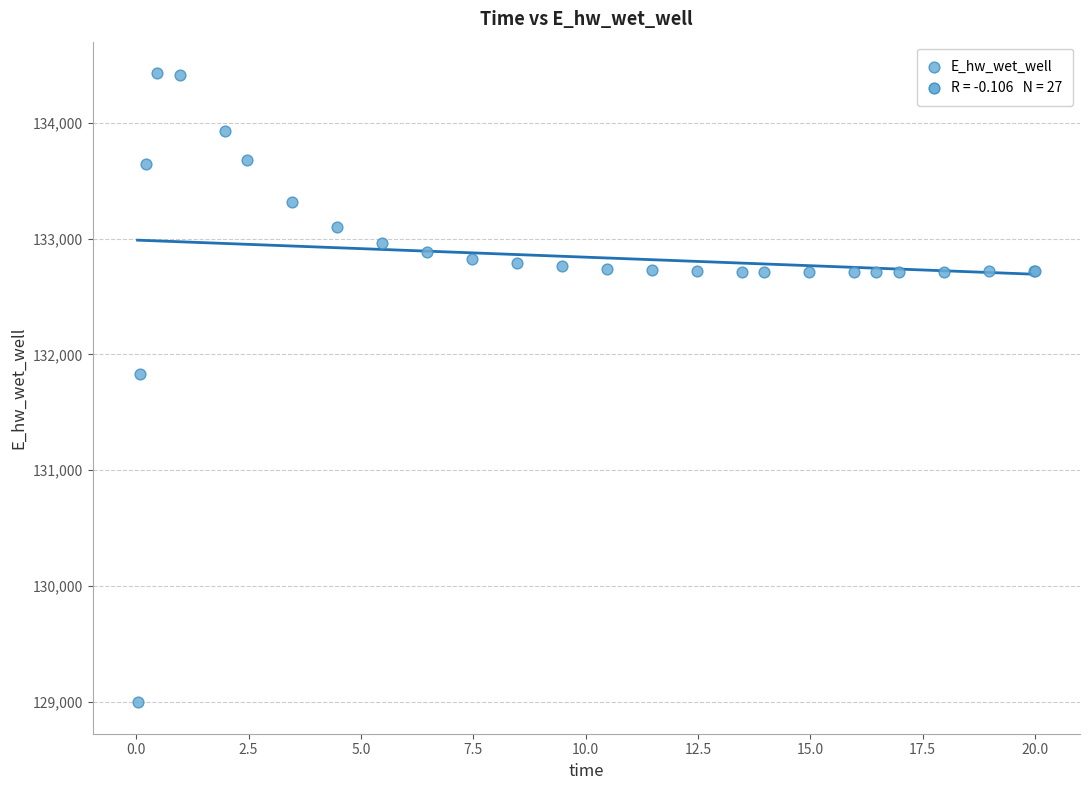

What Y value in the scatter plot is closest to 131712?

131830.3